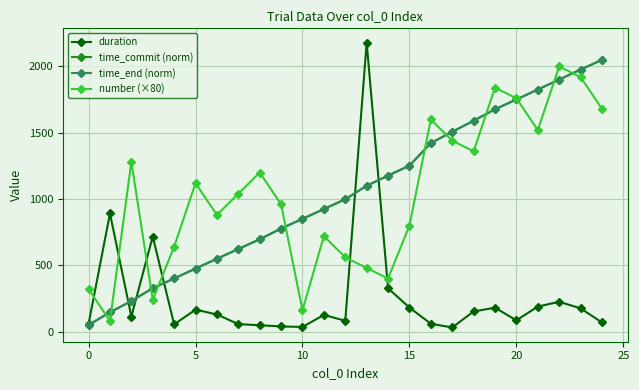

In duration, how many points are lower than both neighbors (excluding endpoints)?

6